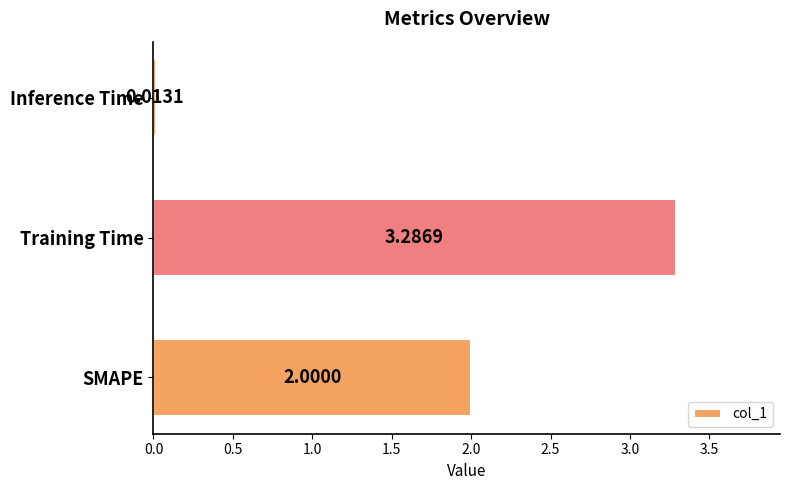

Which label corresponds to the largest value in the chart?

Training Time